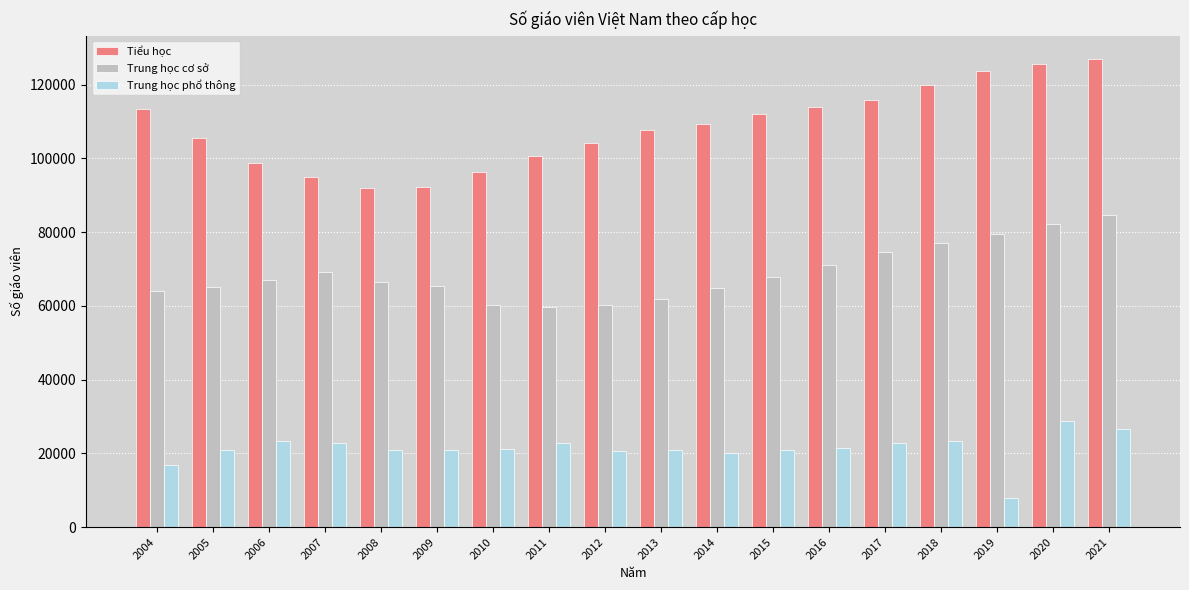

What is the average value of the Trung học phổ thông series?

21304